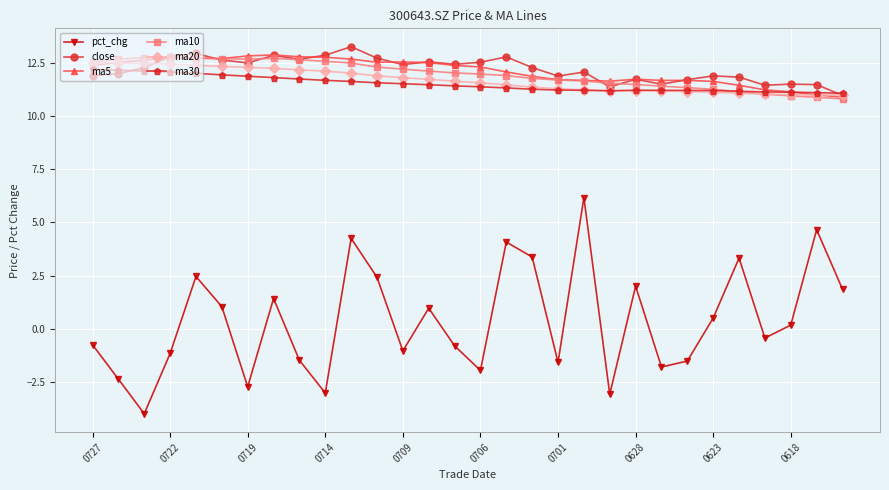

Which series has the largest range (max minus min)?

pct_chg